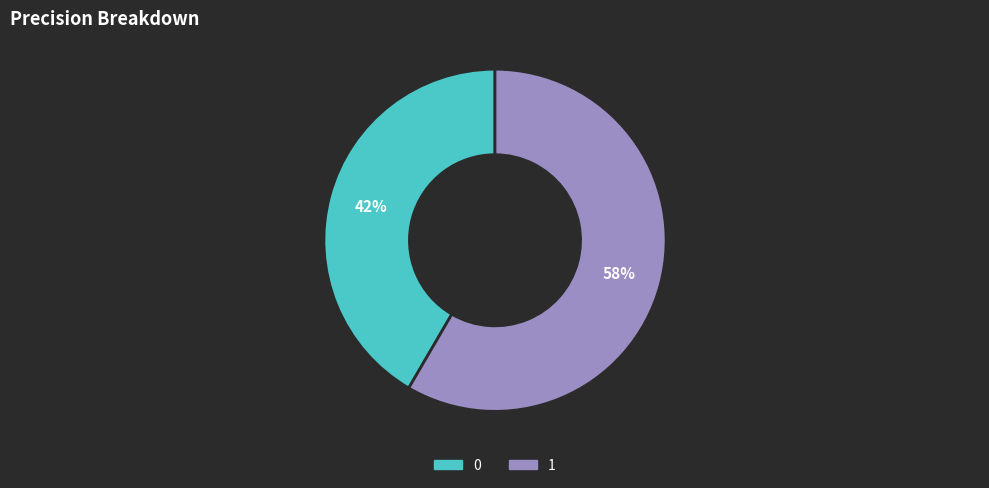

To the nearest percent, what percentage of the pie is 0?

42%